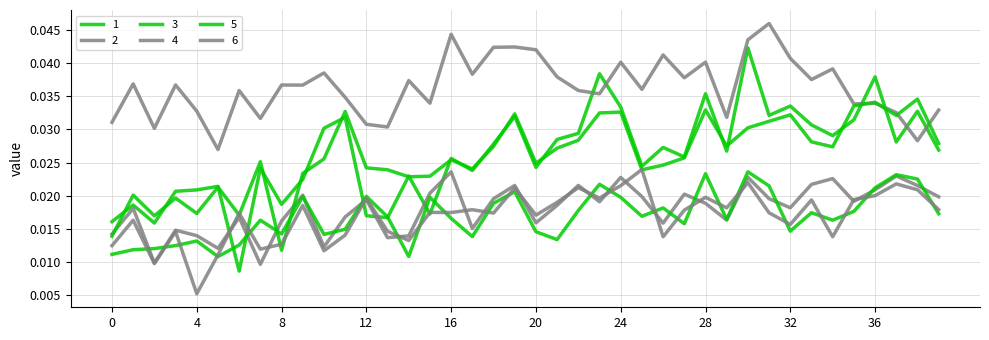

Does the chart display data point markers on the line(s)?

No